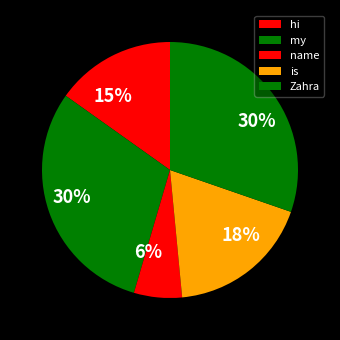

What is the largest slice in the pie chart?

my